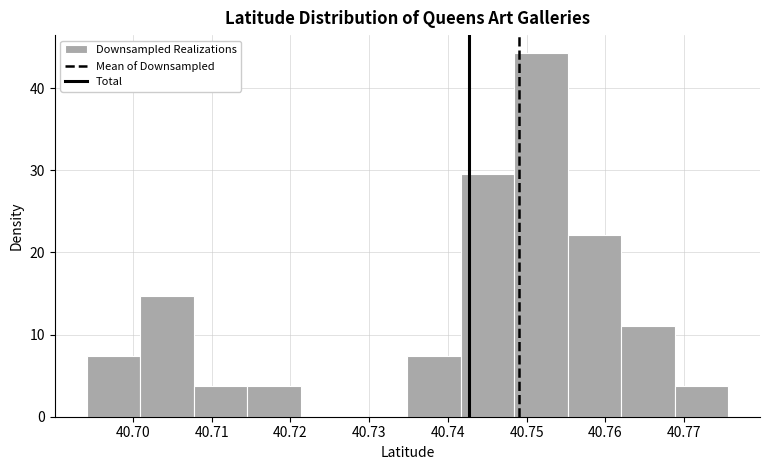

What is the height of the bar covering 40.694 to 40.701 on the x-axis? Neither the bar edges nor the heights are printed on the chart, so give them approximately, as read against the axes.

7